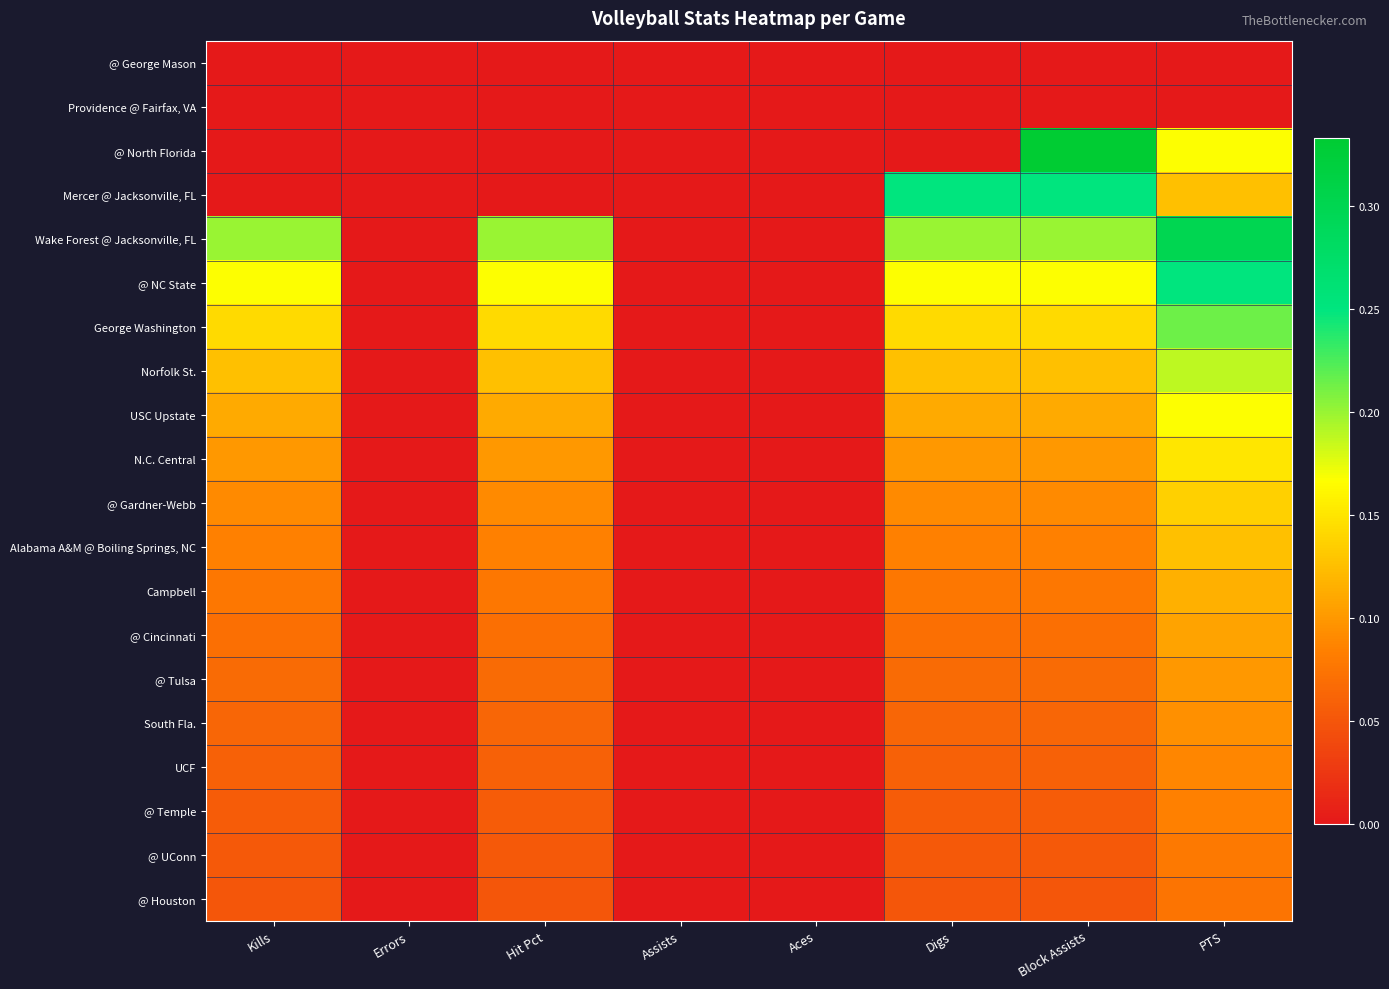

Reading left to right, transcribe all the data shown in this chart.

@ George Mason: Kills=0.0	Errors=0.0	Hit Pct=0.0	Assists=0.0	Aces=0.0	Digs=0.0	Block Assists=0.0	PTS=0.0
Providence @ Fairfax, VA: Kills=0.0	Errors=0.0	Hit Pct=0.0	Assists=0.0	Aces=0.0	Digs=0.0	Block Assists=0.0	PTS=0.0
@ North Florida: Kills=0.0	Errors=0.0	Hit Pct=0.0	Assists=0.0	Aces=0.0	Digs=0.0	Block Assists=0.3	PTS=0.2
Mercer @ Jacksonville, FL: Kills=0.0	Errors=0.0	Hit Pct=0.0	Assists=0.0	Aces=0.0	Digs=0.2	Block Assists=0.2	PTS=0.1
Wake Forest @ Jacksonville, FL: Kills=0.2	Errors=0.0	Hit Pct=0.2	Assists=0.0	Aces=0.0	Digs=0.2	Block Assists=0.2	PTS=0.3
@ NC State: Kills=0.2	Errors=0.0	Hit Pct=0.2	Assists=0.0	Aces=0.0	Digs=0.2	Block Assists=0.2	PTS=0.2
George Washington: Kills=0.1	Errors=0.0	Hit Pct=0.1	Assists=0.0	Aces=0.0	Digs=0.1	Block Assists=0.1	PTS=0.2
Norfolk St.: Kills=0.1	Errors=0.0	Hit Pct=0.1	Assists=0.0	Aces=0.0	Digs=0.1	Block Assists=0.1	PTS=0.2
USC Upstate: Kills=0.1	Errors=0.0	Hit Pct=0.1	Assists=0.0	Aces=0.0	Digs=0.1	Block Assists=0.1	PTS=0.2
N.C. Central: Kills=0.1	Errors=0.0	Hit Pct=0.1	Assists=0.0	Aces=0.0	Digs=0.1	Block Assists=0.1	PTS=0.1
@ Gardner-Webb: Kills=0.1	Errors=0.0	Hit Pct=0.1	Assists=0.0	Aces=0.0	Digs=0.1	Block Assists=0.1	PTS=0.1
Alabama A&M @ Boiling Springs, NC: Kills=0.1	Errors=0.0	Hit Pct=0.1	Assists=0.0	Aces=0.0	Digs=0.1	Block Assists=0.1	PTS=0.1
Campbell: Kills=0.1	Errors=0.0	Hit Pct=0.1	Assists=0.0	Aces=0.0	Digs=0.1	Block Assists=0.1	PTS=0.1
@ Cincinnati: Kills=0.1	Errors=0.0	Hit Pct=0.1	Assists=0.0	Aces=0.0	Digs=0.1	Block Assists=0.1	PTS=0.1
@ Tulsa: Kills=0.1	Errors=0.0	Hit Pct=0.1	Assists=0.0	Aces=0.0	Digs=0.1	Block Assists=0.1	PTS=0.1
South Fla.: Kills=0.1	Errors=0.0	Hit Pct=0.1	Assists=0.0	Aces=0.0	Digs=0.1	Block Assists=0.1	PTS=0.1
UCF: Kills=0.1	Errors=0.0	Hit Pct=0.1	Assists=0.0	Aces=0.0	Digs=0.1	Block Assists=0.1	PTS=0.1
@ Temple: Kills=0.1	Errors=0.0	Hit Pct=0.1	Assists=0.0	Aces=0.0	Digs=0.1	Block Assists=0.1	PTS=0.1
@ UConn: Kills=0.1	Errors=0.0	Hit Pct=0.1	Assists=0.0	Aces=0.0	Digs=0.1	Block Assists=0.1	PTS=0.1
@ Houston: Kills=0.1	Errors=0.0	Hit Pct=0.1	Assists=0.0	Aces=0.0	Digs=0.1	Block Assists=0.1	PTS=0.1